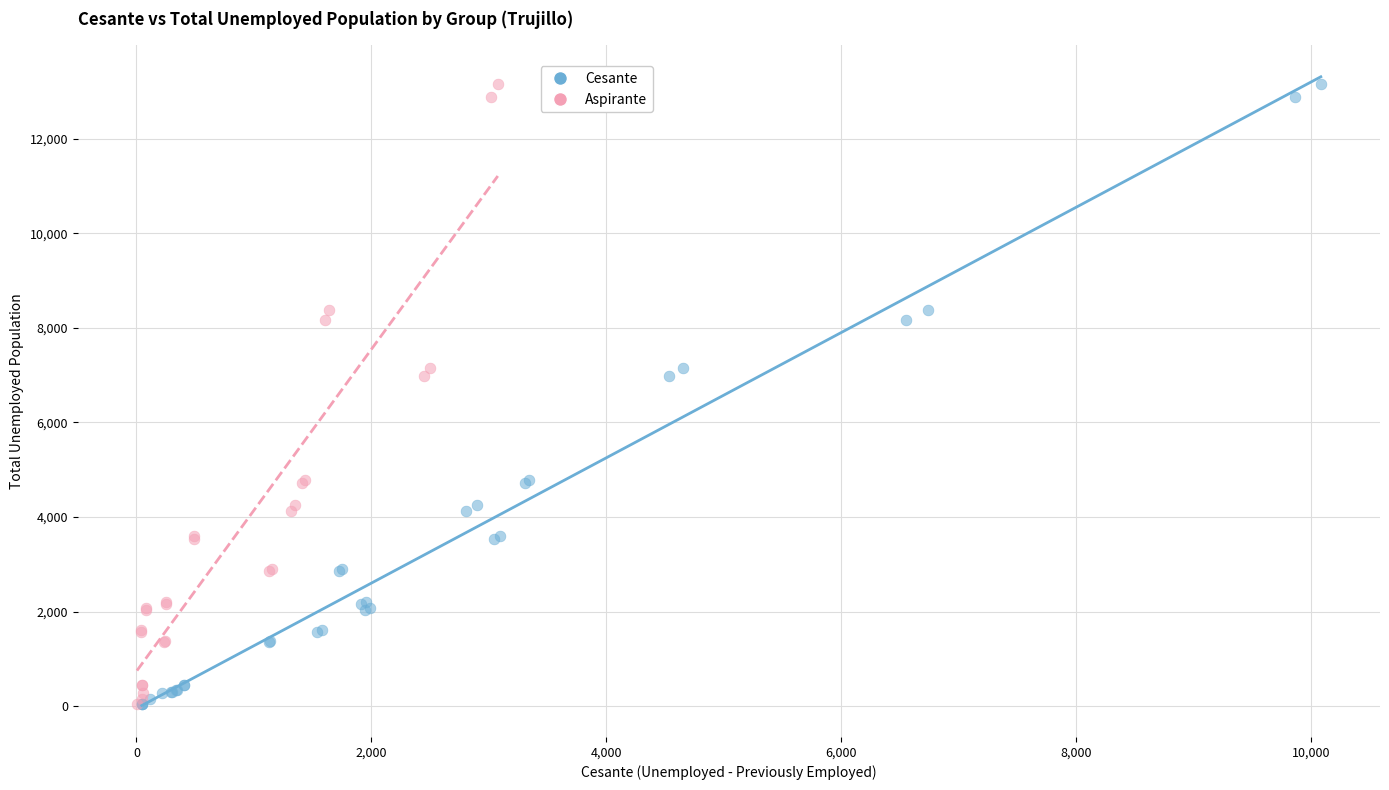

Which series has the largest Y range (max minus min)?

Cesante